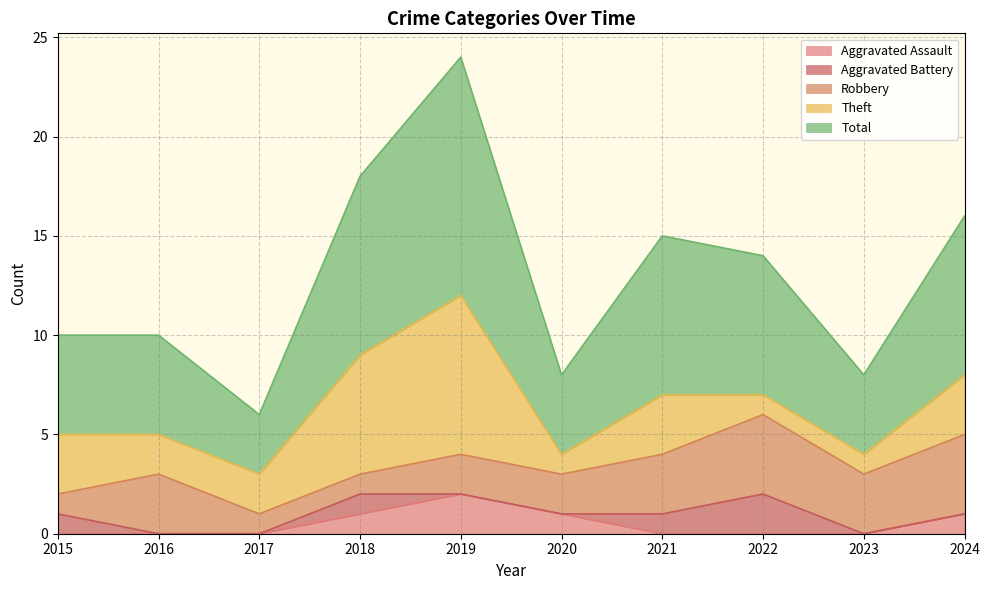

Where does the Theft series first go above 3?

2018